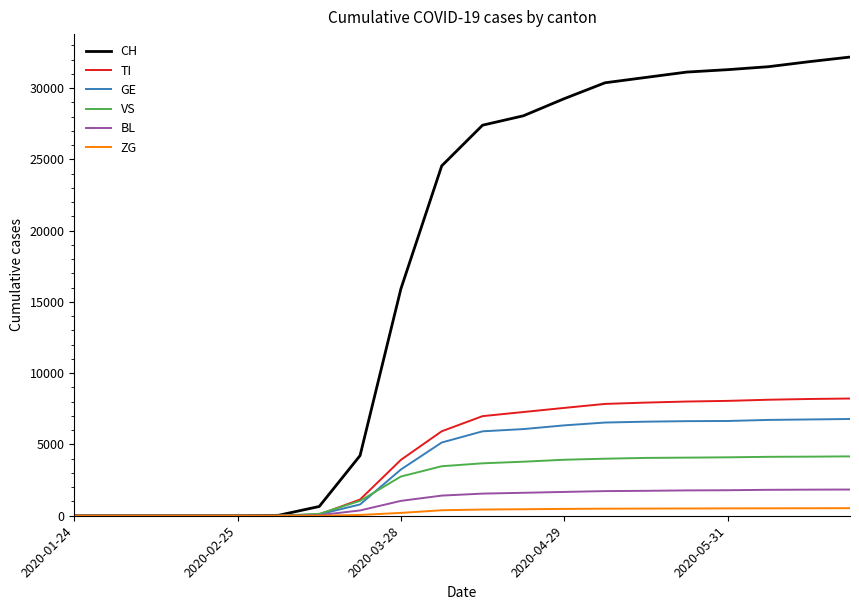

Which series has the largest total across all categories?

CH